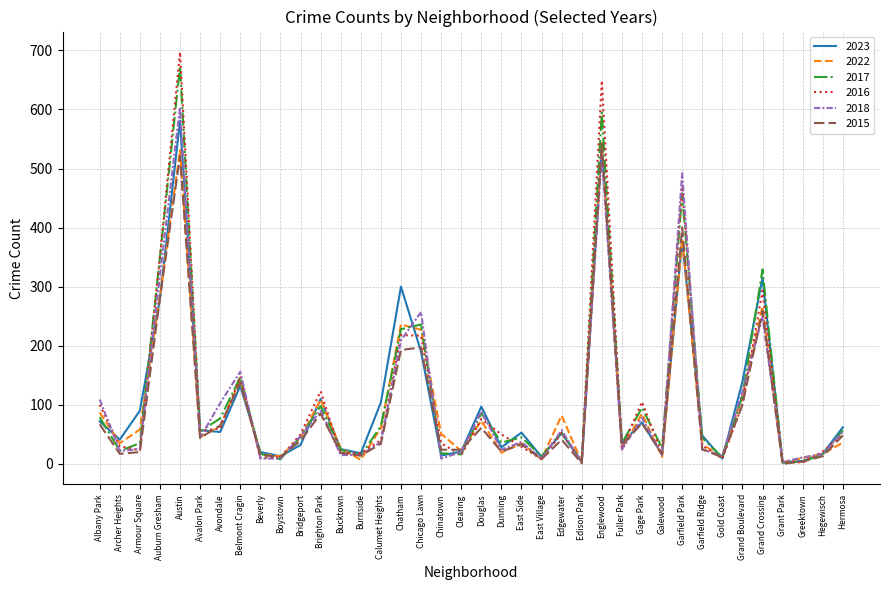

Which series has the largest range (max minus min)?

2016